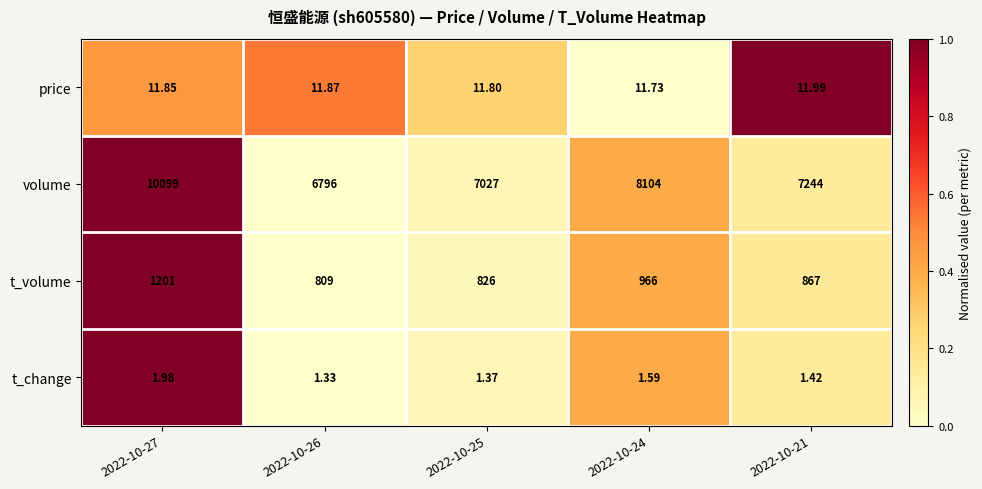

Rank the series by their maximum value, from lowest to highest.

t_change, price, t_volume, volume